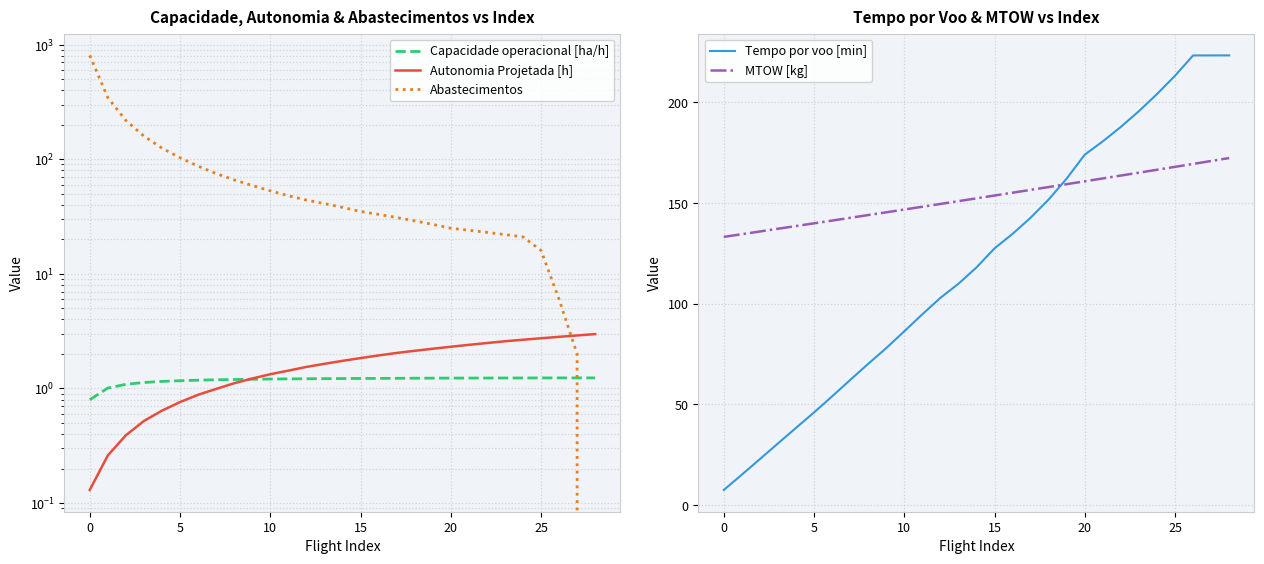

What is the spread (max minus min) of values at 14?

151.1